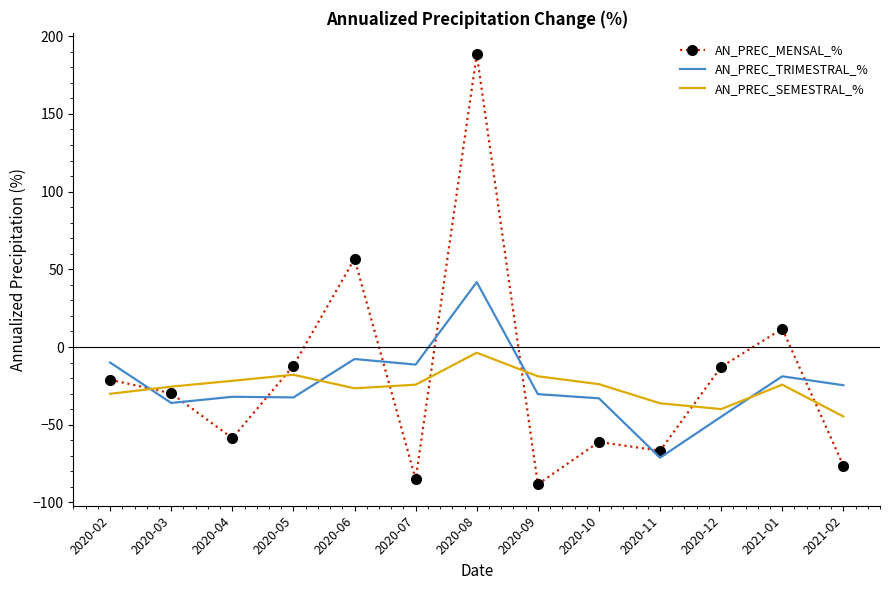

What is the greatest value displayed?

188.3